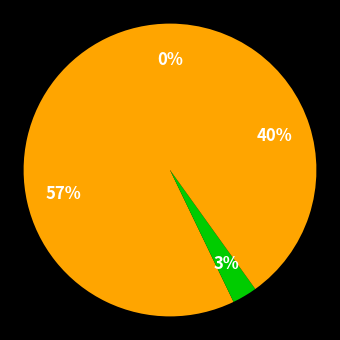

Is there any slice that represents more than half of the pie?

Yes